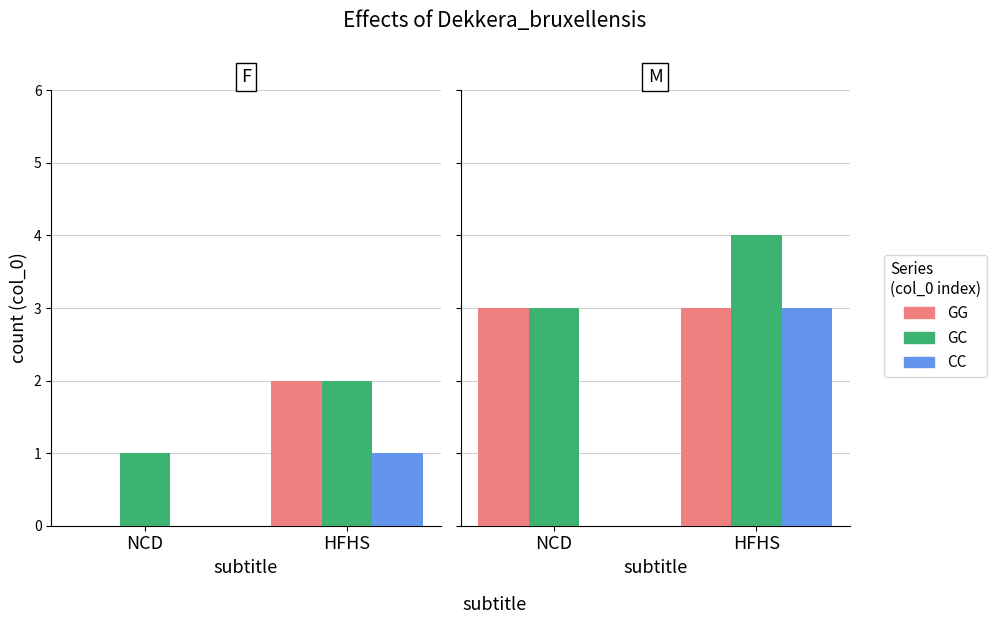

The value of GC at NCD is 2. True or false?

False